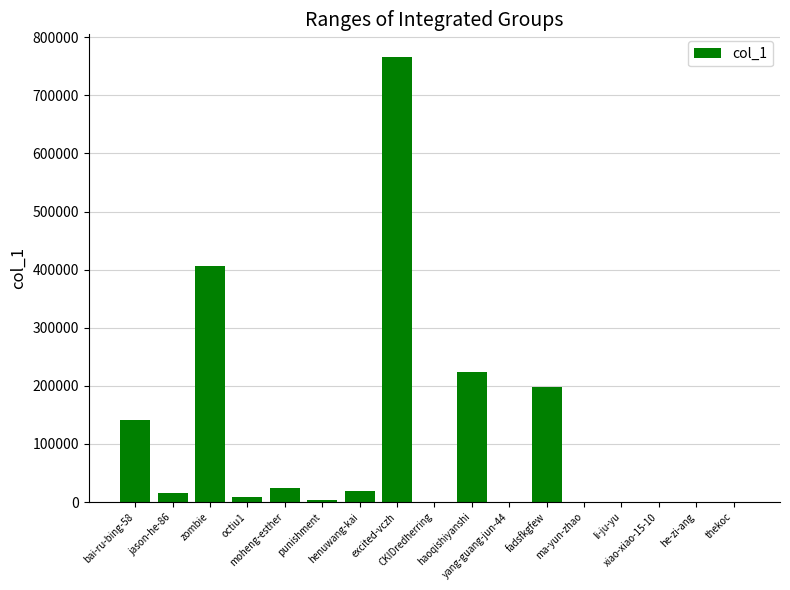

The value at xiao-xiao-15-10 is 22. True or false?

True